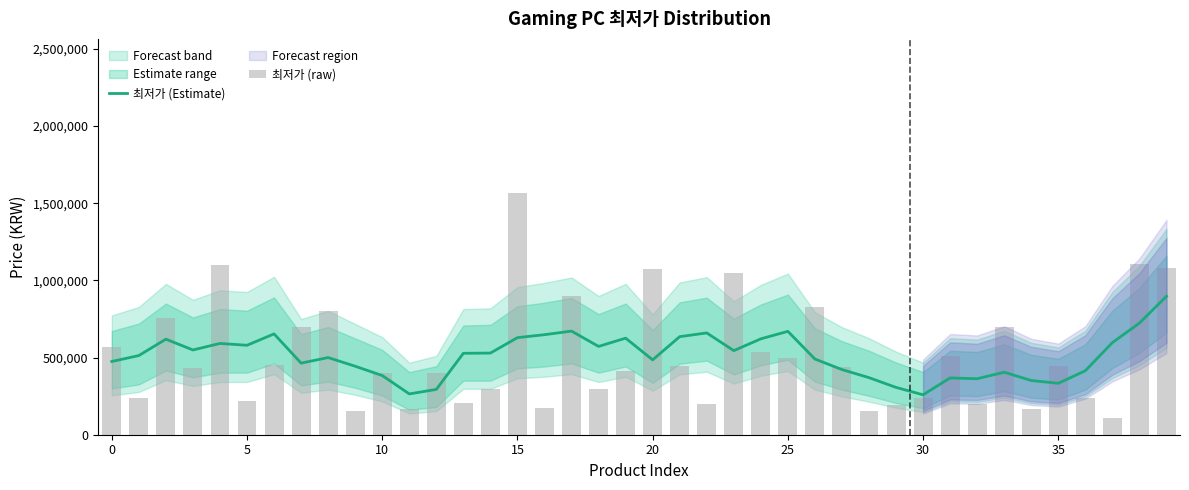

What is the difference between the maximum and minimum values in the 최저가 (raw) series?

1460000